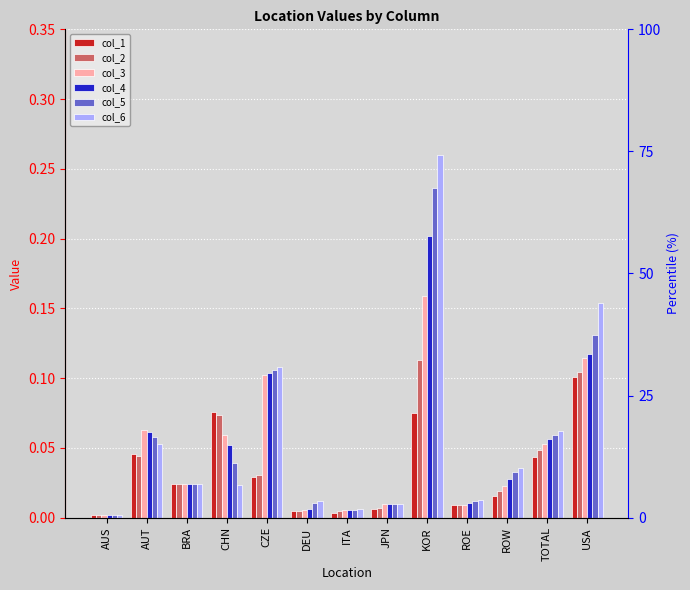

At CZE, list the series in order from smallest to largest.

col_1, col_2, col_3, col_4, col_5, col_6